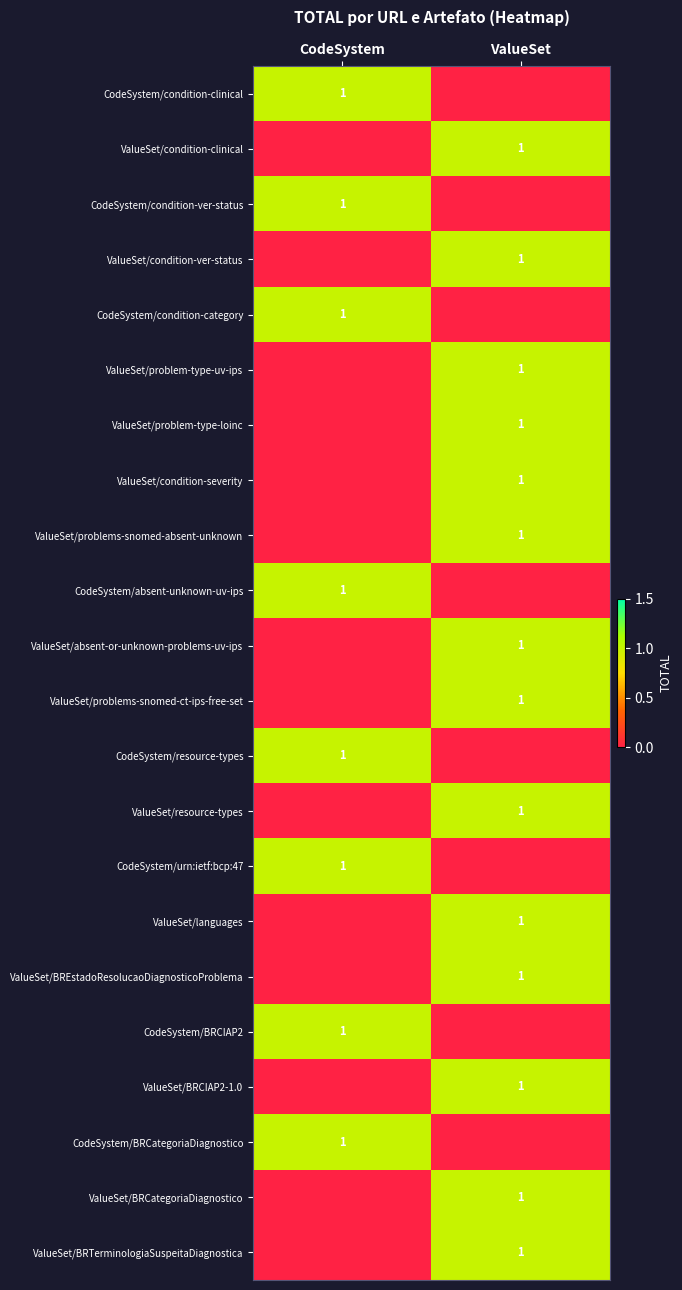

The CodeSystem/BRCIAP2 series shows 1 at CodeSystem. True or false?

True